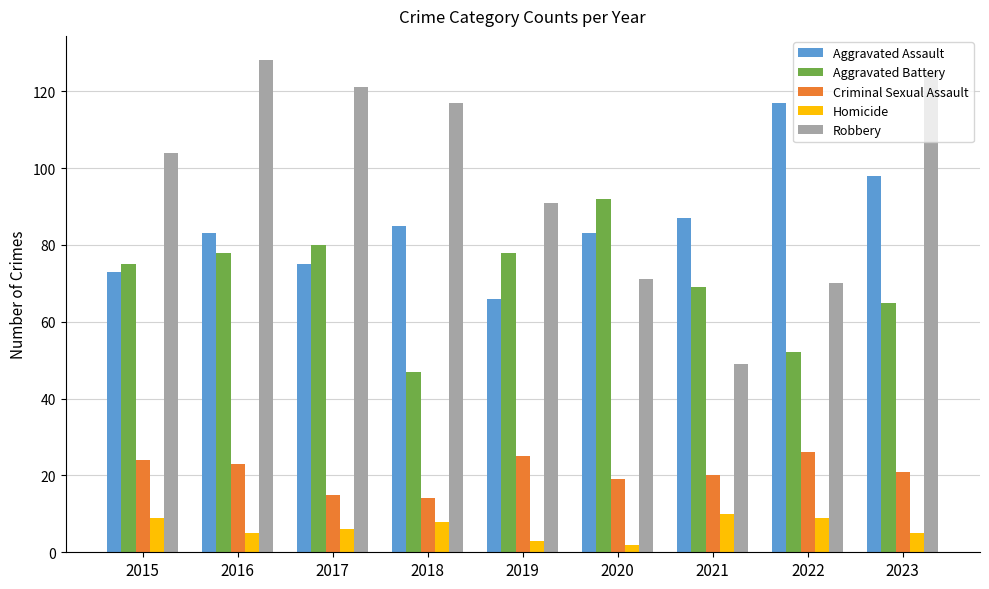

What is the average value of the Criminal Sexual Assault series?

21